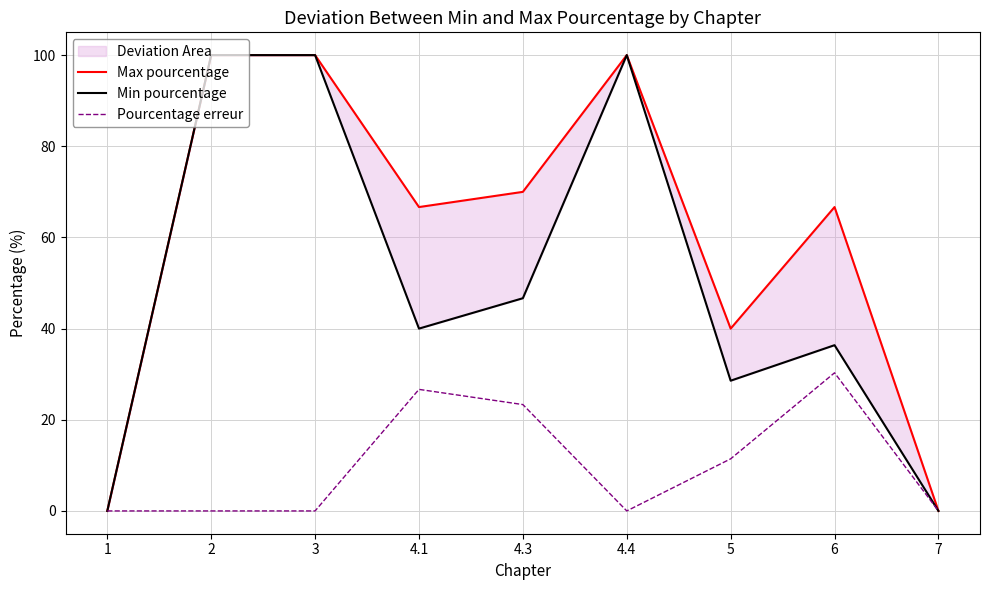

Reading right to left, transcribe all the data shown in this chart.

Max pourcentage: 7=0.0	6=66.7	5=40.0	4.4=100.0	4.3=70.0	4.1=66.7	3=100.0	2=100.0	1=0.0
Min pourcentage: 7=0.0	6=36.4	5=28.6	4.4=100.0	4.3=46.7	4.1=40.0	3=100.0	2=100.0	1=0.0
Pourcentage erreur: 7=0.0	6=30.3	5=11.4	4.4=0.0	4.3=23.3	4.1=26.7	3=0.0	2=0.0	1=0.0